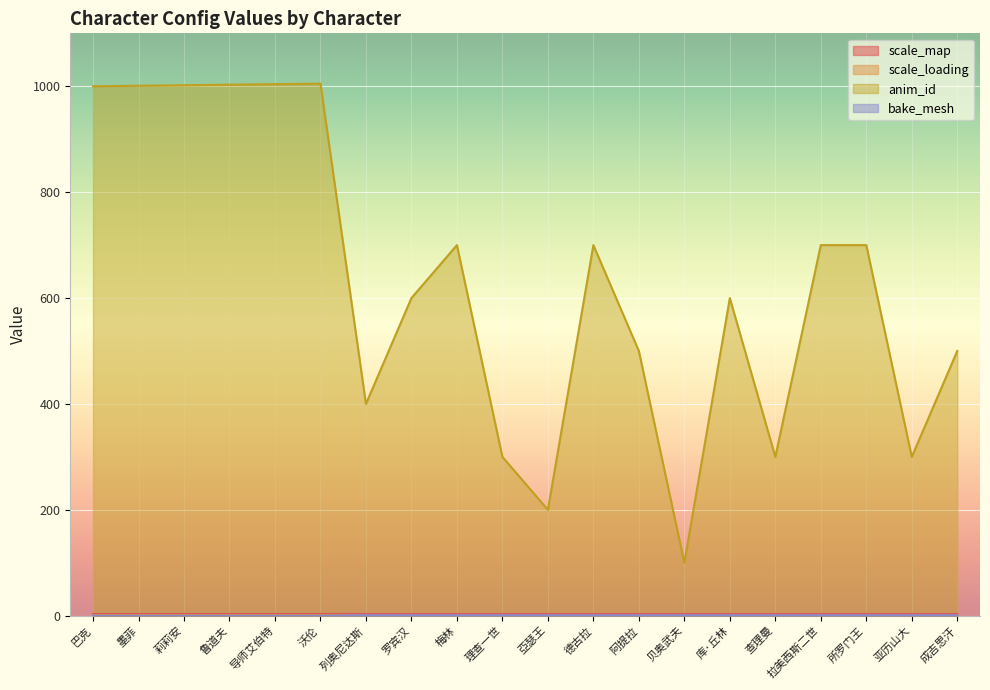

True or false: anim_id and bake_mesh intersect in this chart.

False